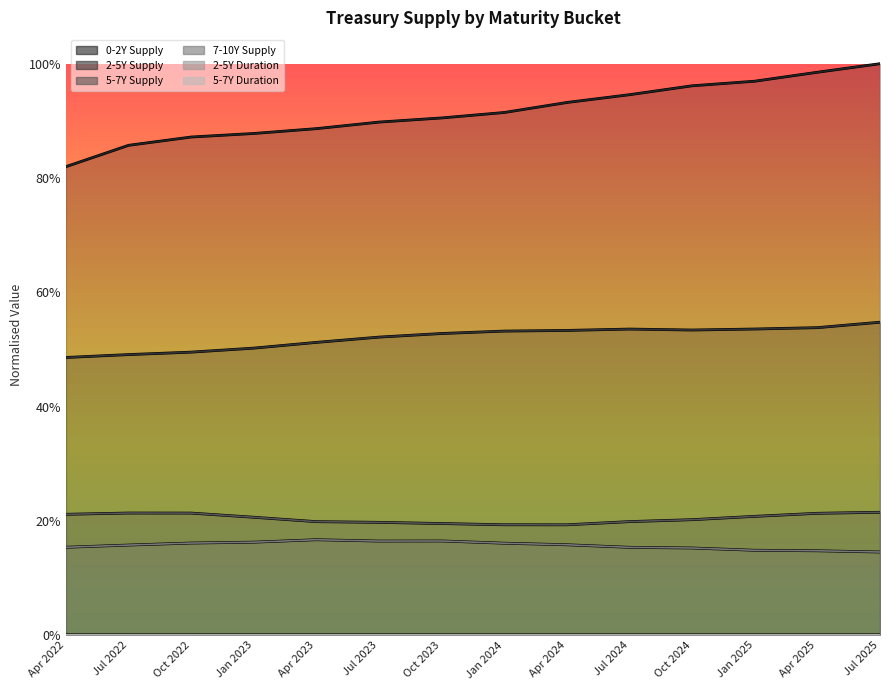

Which category has the highest value in the 2-5Y Duration series?

Jul 2023